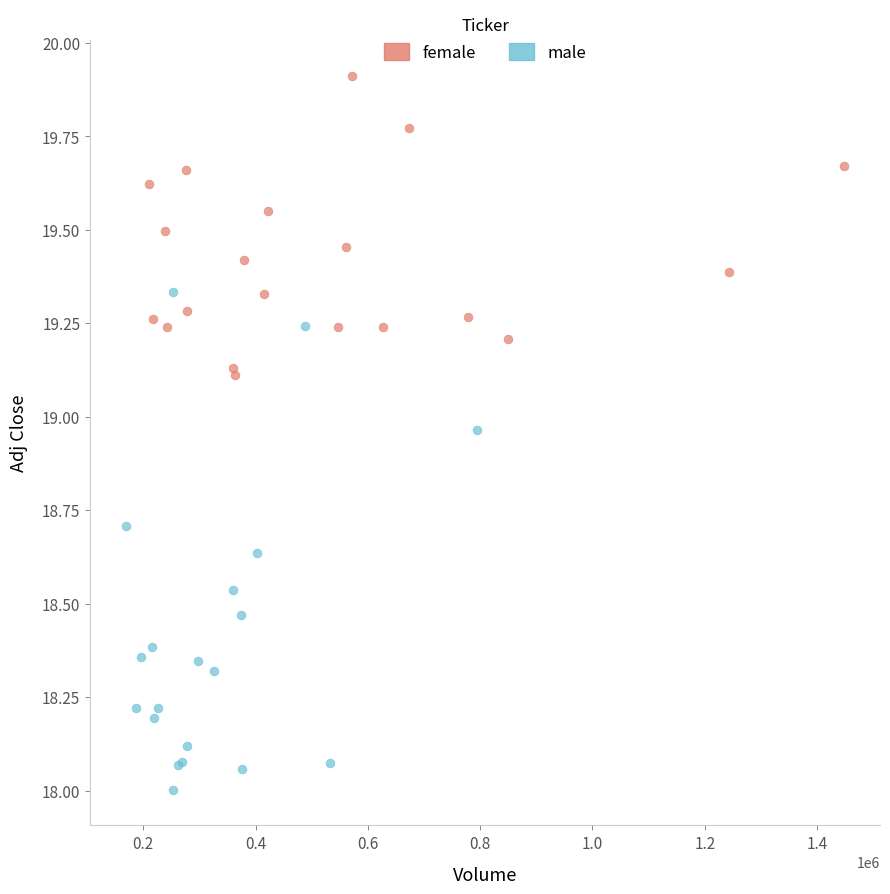

Which series reaches the minimum Y coordinate?

male